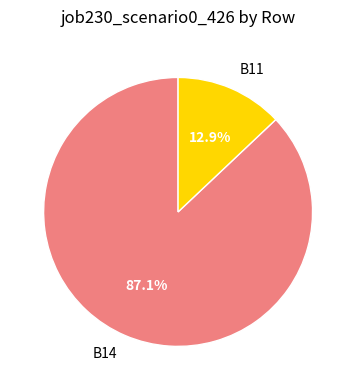

To the nearest percent, what is the average slice percentage?

50%